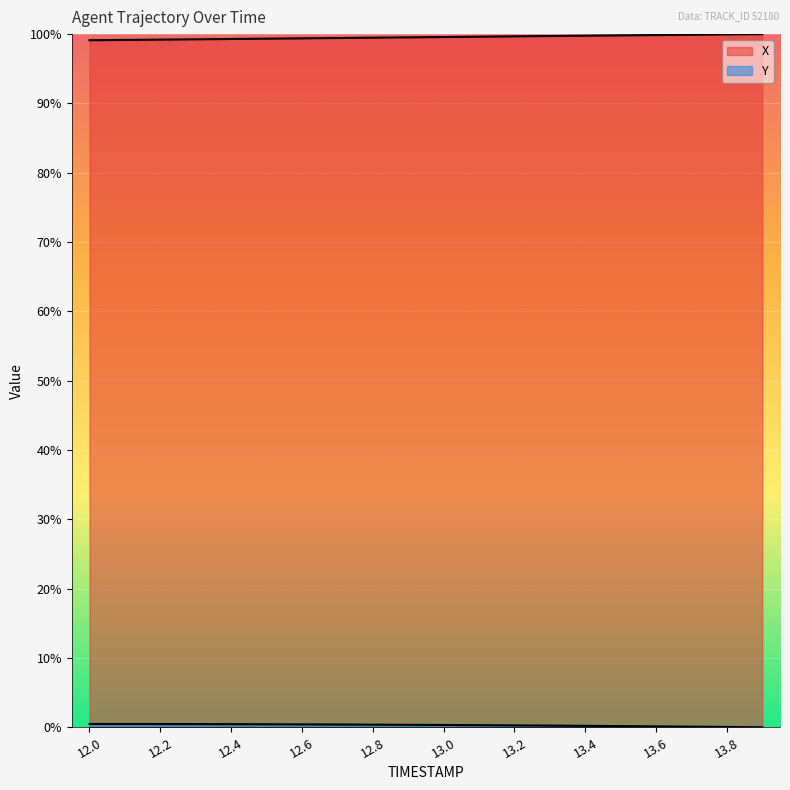

What is the maximum value for Y?

0.5